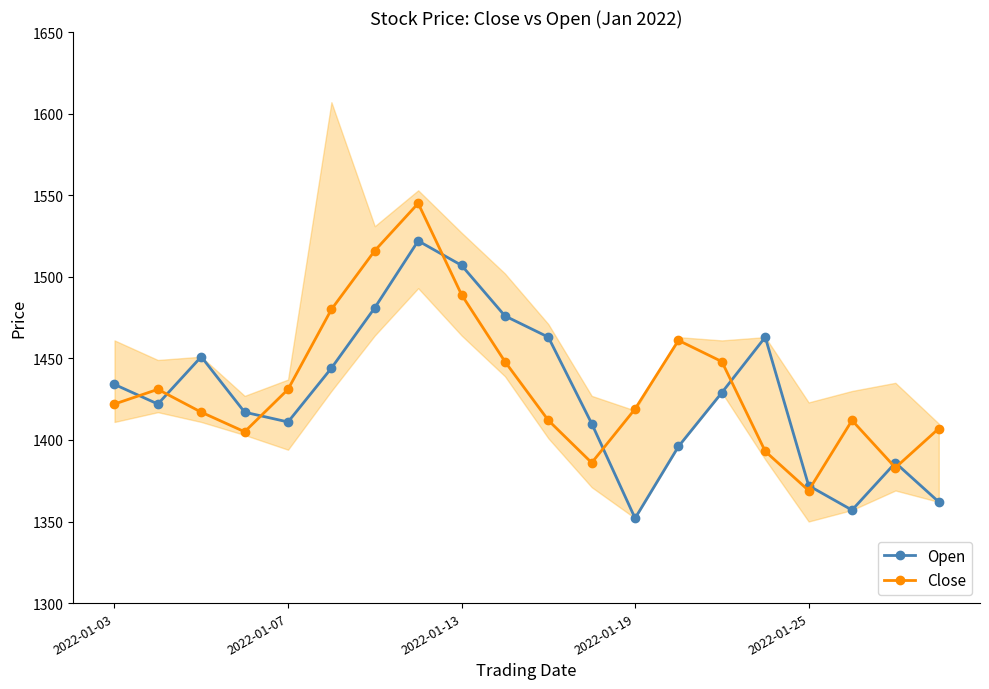

What position from the left is 7?

8